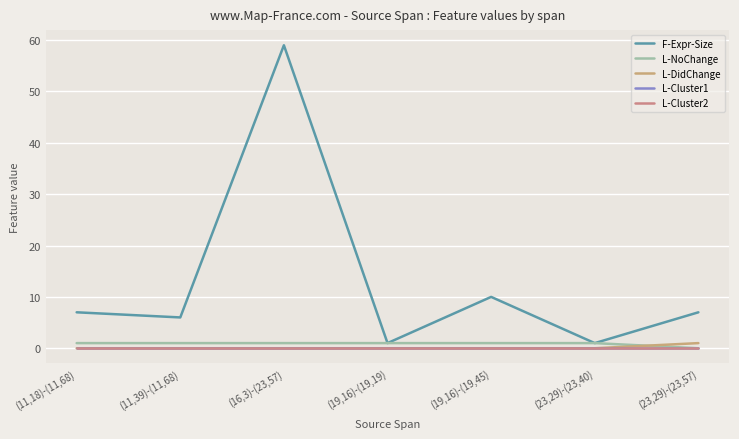

How many lines are shown in the chart?

5